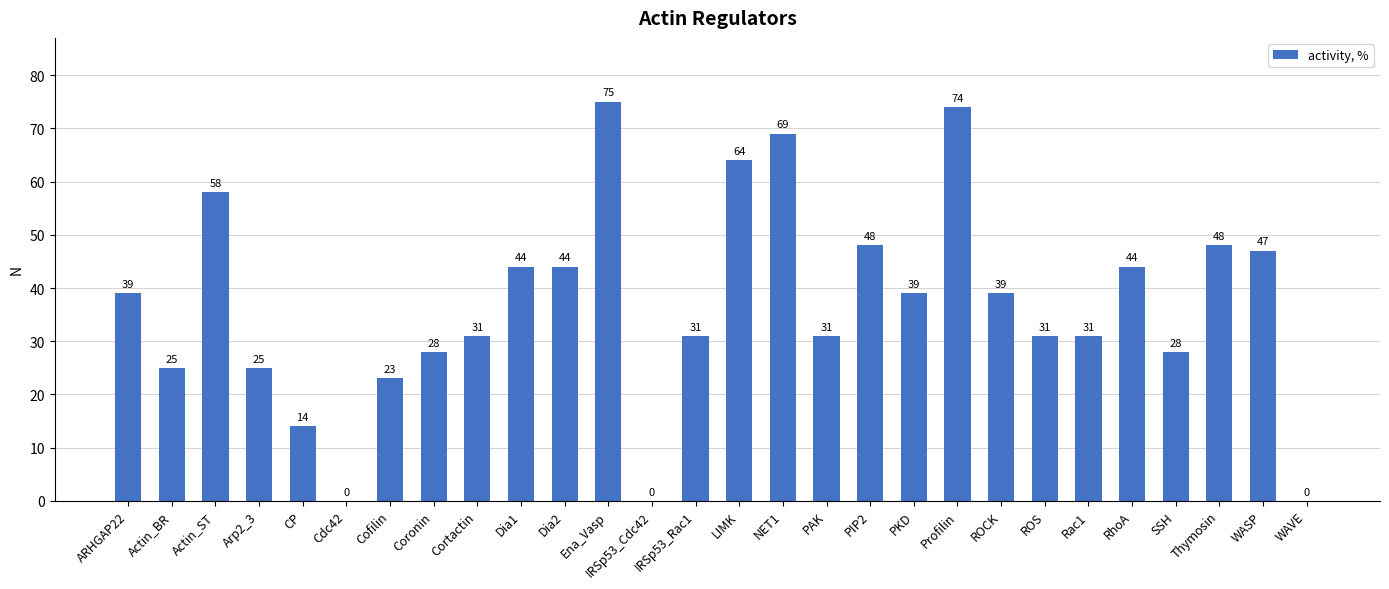

True or false: the data shows 0 at Cdc42.

True